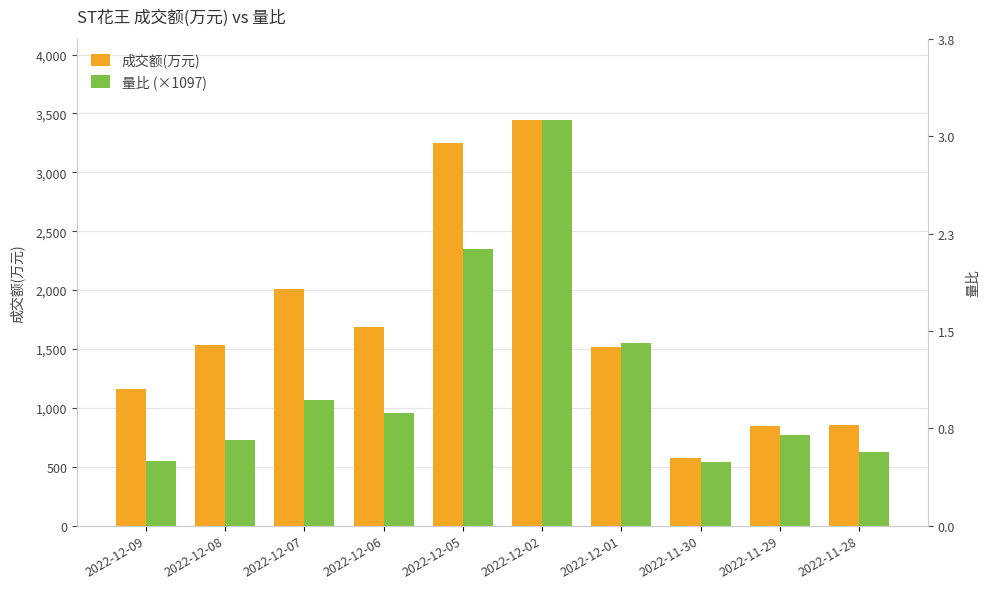

What position from the right is 2022-11-30?

3